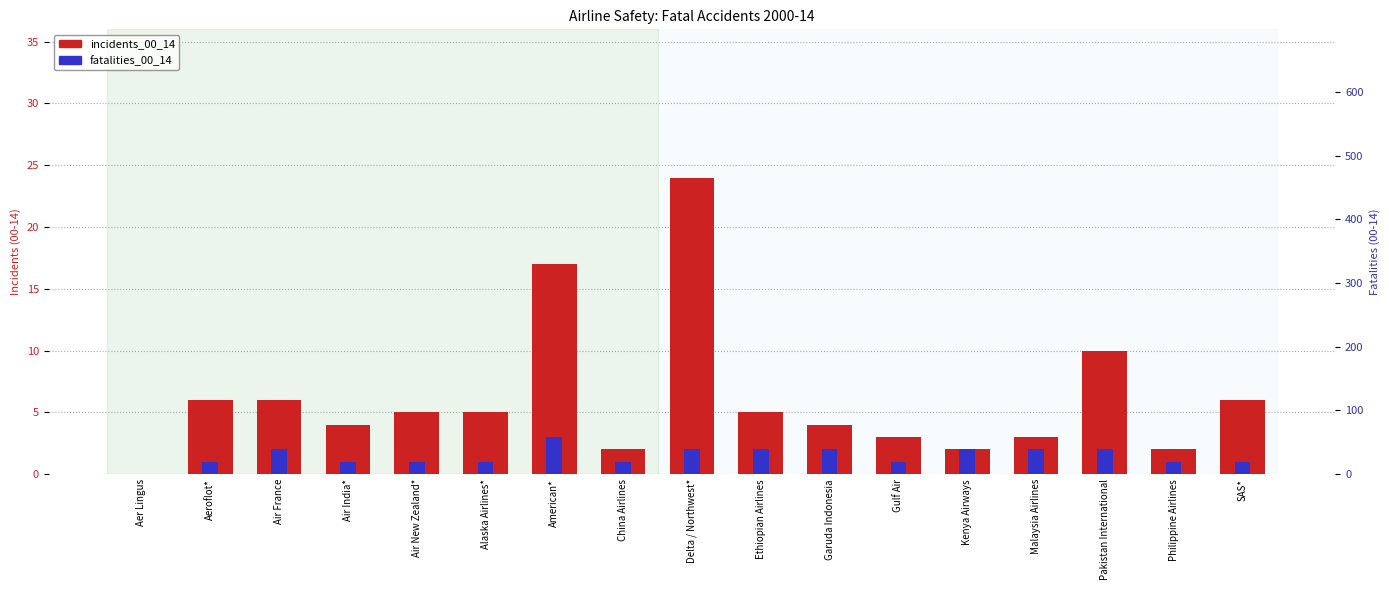

How many bars are there in total?

34